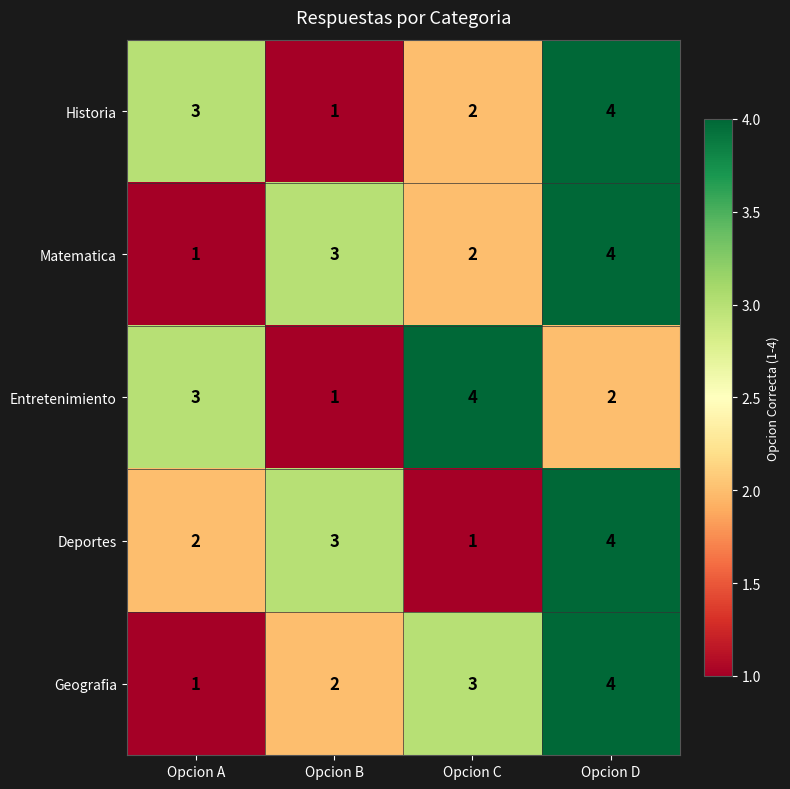

Where is Matematica nearest to the value 2?

Opcion C